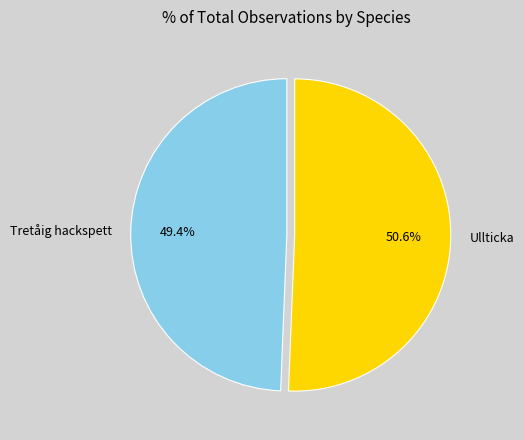

How many slices are in this pie chart?

2